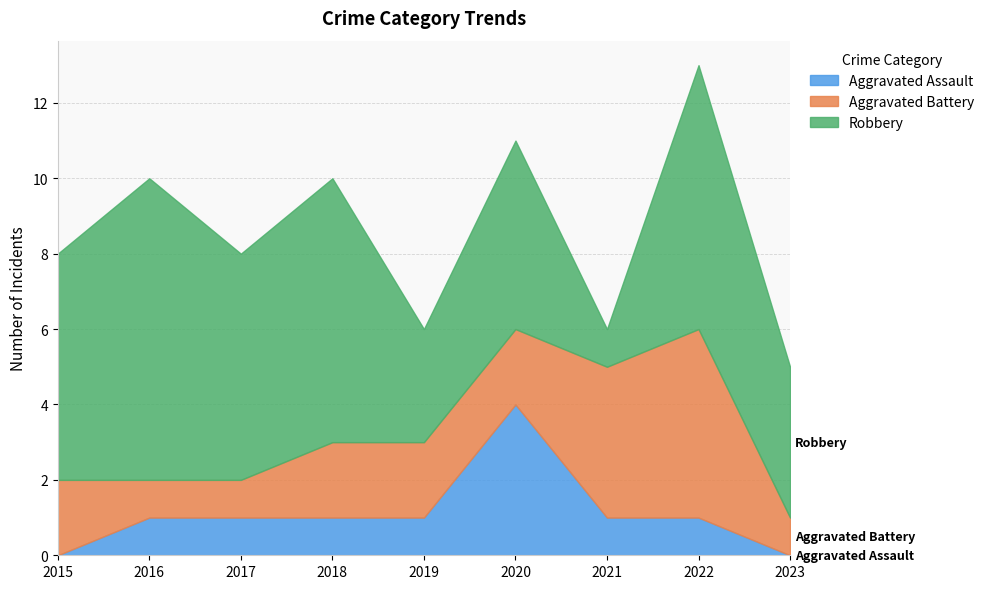

What is the maximum value for Aggravated Assault?

4